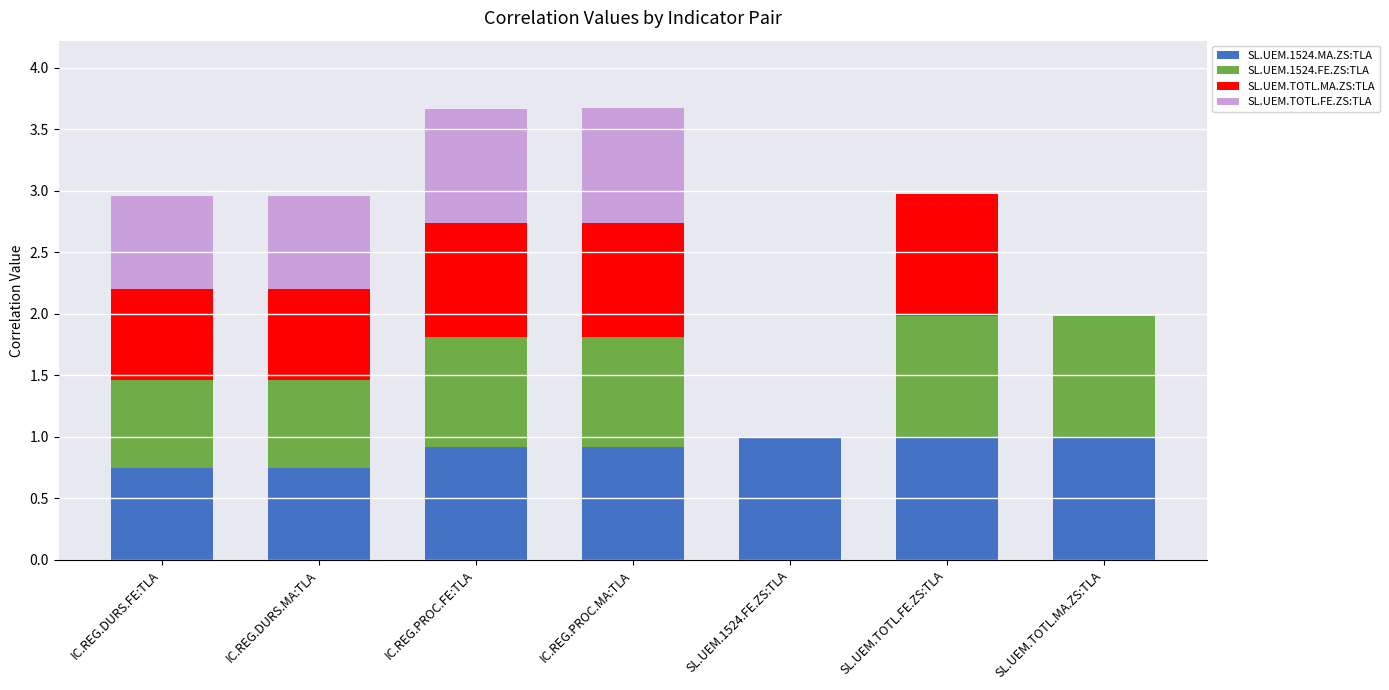

True or false: SL.UEM.1524.MA.ZS:TLA has a value of 0.2 at IC.REG.PROC.FE:TLA.

False